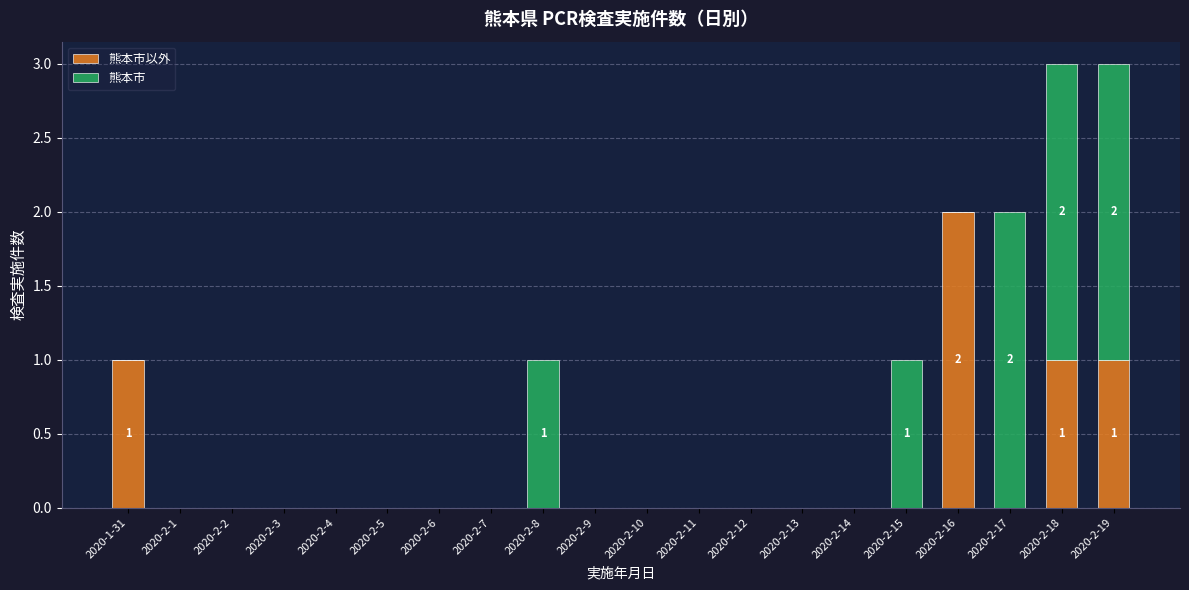

List the series in order of their overall mean, lowest first.

熊本市以外, 熊本市